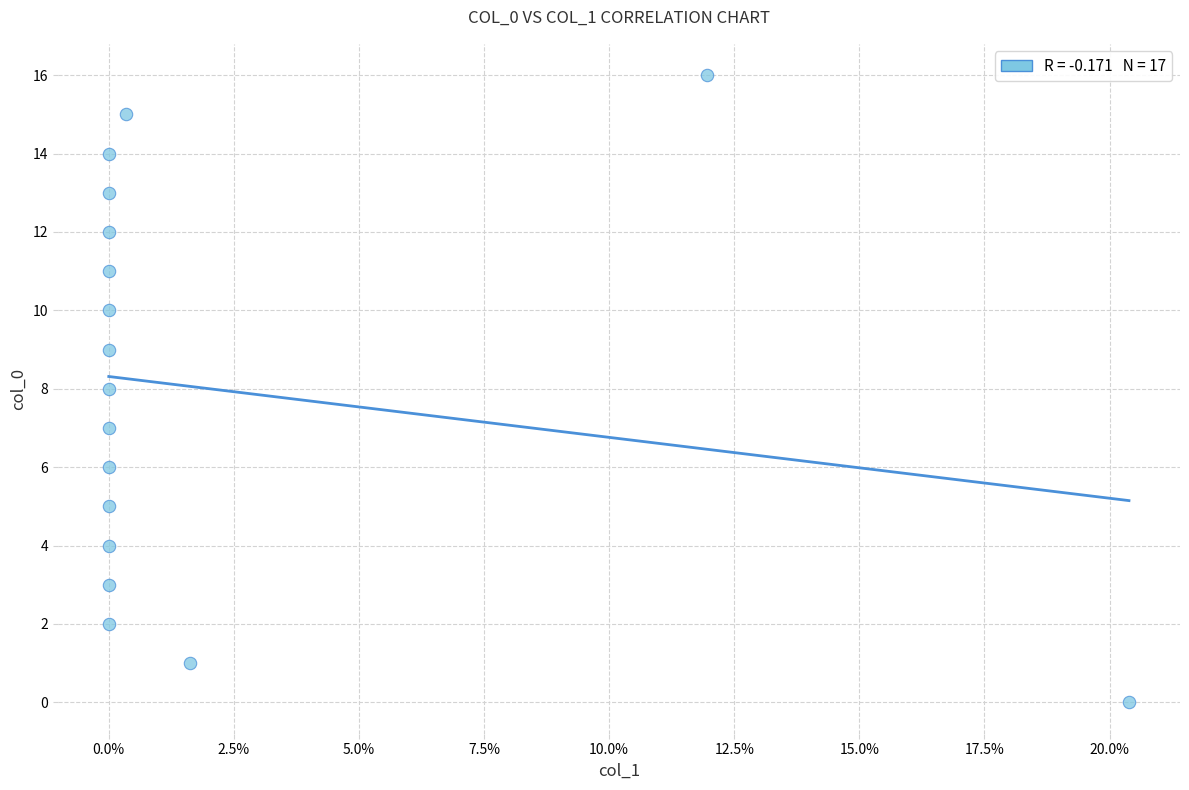

What is the range of Y values (max minus min)?

16